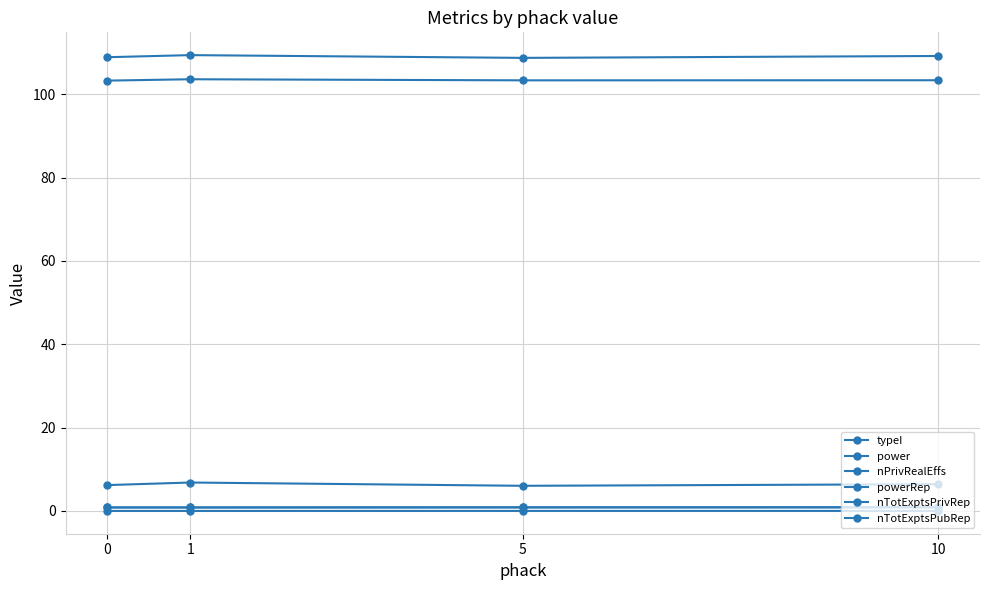

True or false: powerRep and nPrivRealEffs cross at least once.

False